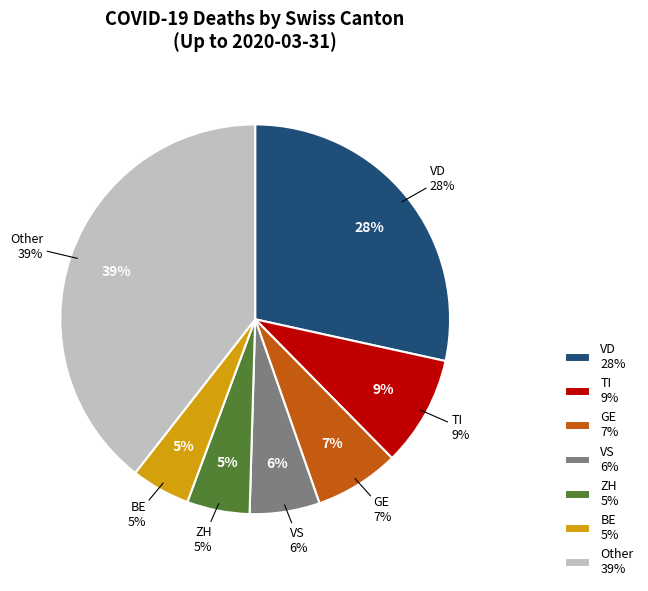

What percentage is NOT represented by SG?

100.0%